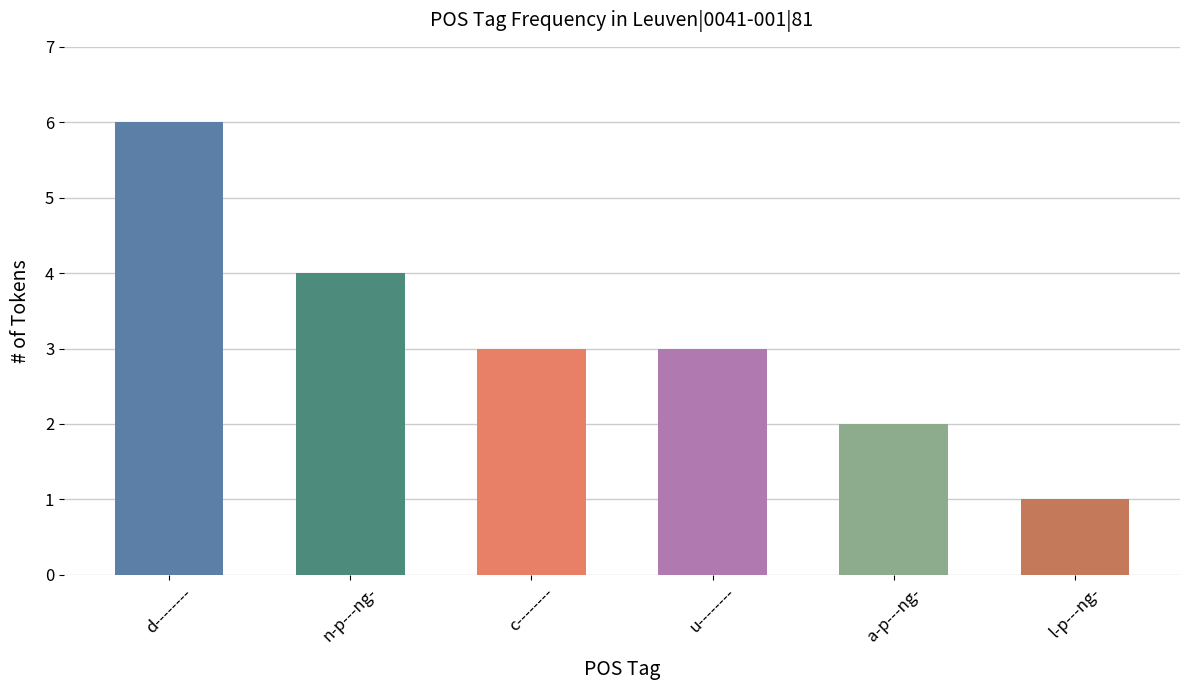

How many values are between 2 and 4?

4